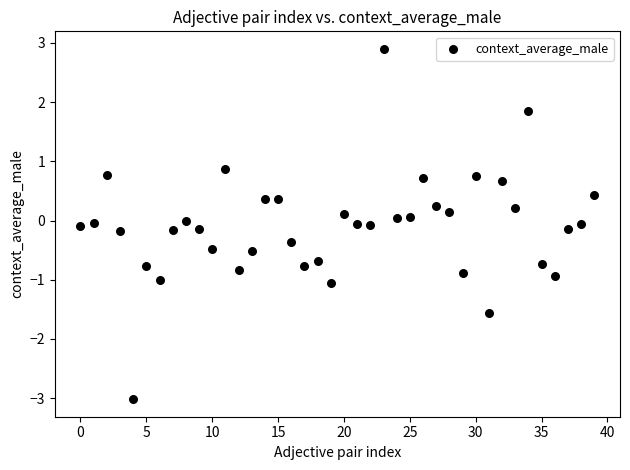

What is the range of Y values (max minus min)?

5.9